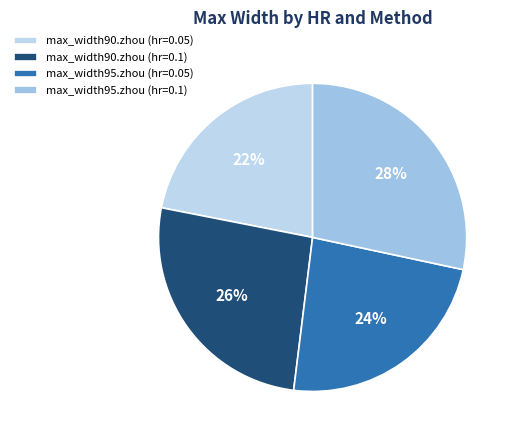

To the nearest percent, what is the difference between the max_width90.zhou (hr=0.05) and max_width90.zhou (hr=0.1) slice percentages?

4%